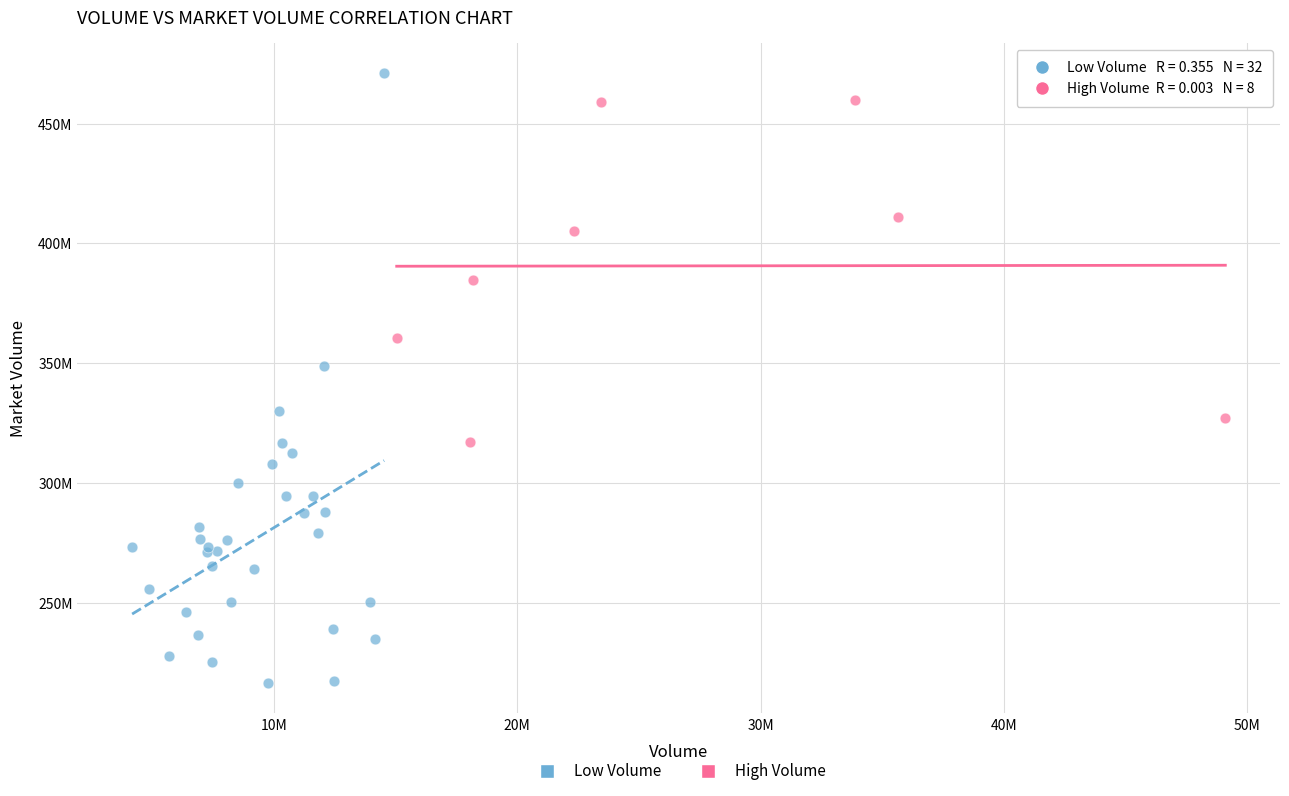

Which series has the widest spread of Y values?

Low Volume